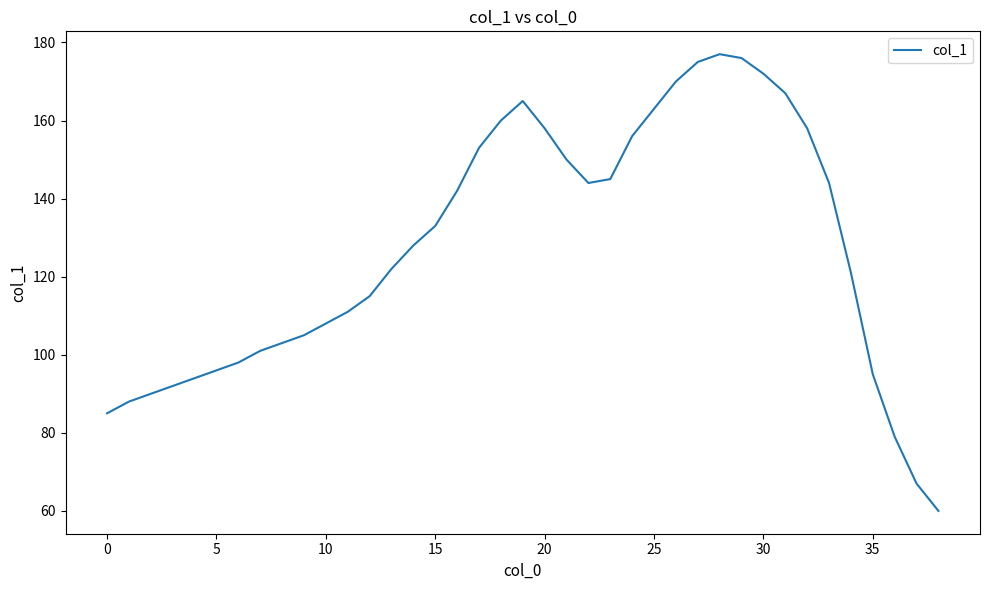

What is the difference between the maximum and minimum values?

117